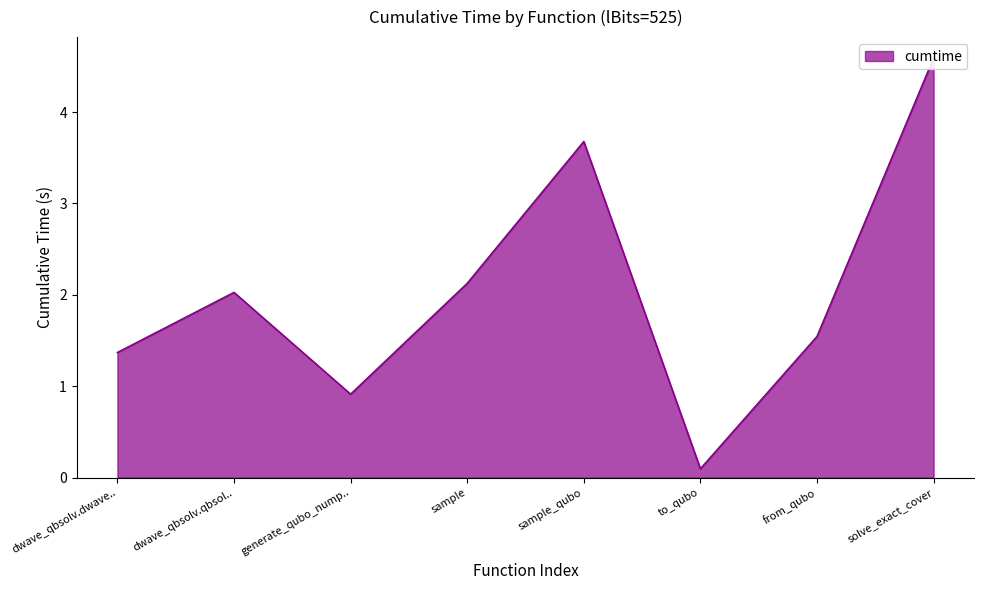

True or false: the data has more than 2 interior local peaks.

False